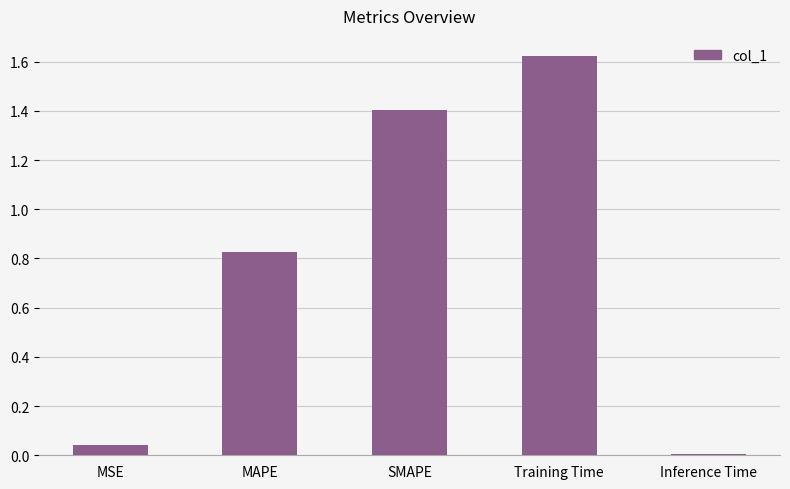

What is the change in value from MAPE to Training Time?

+0.8